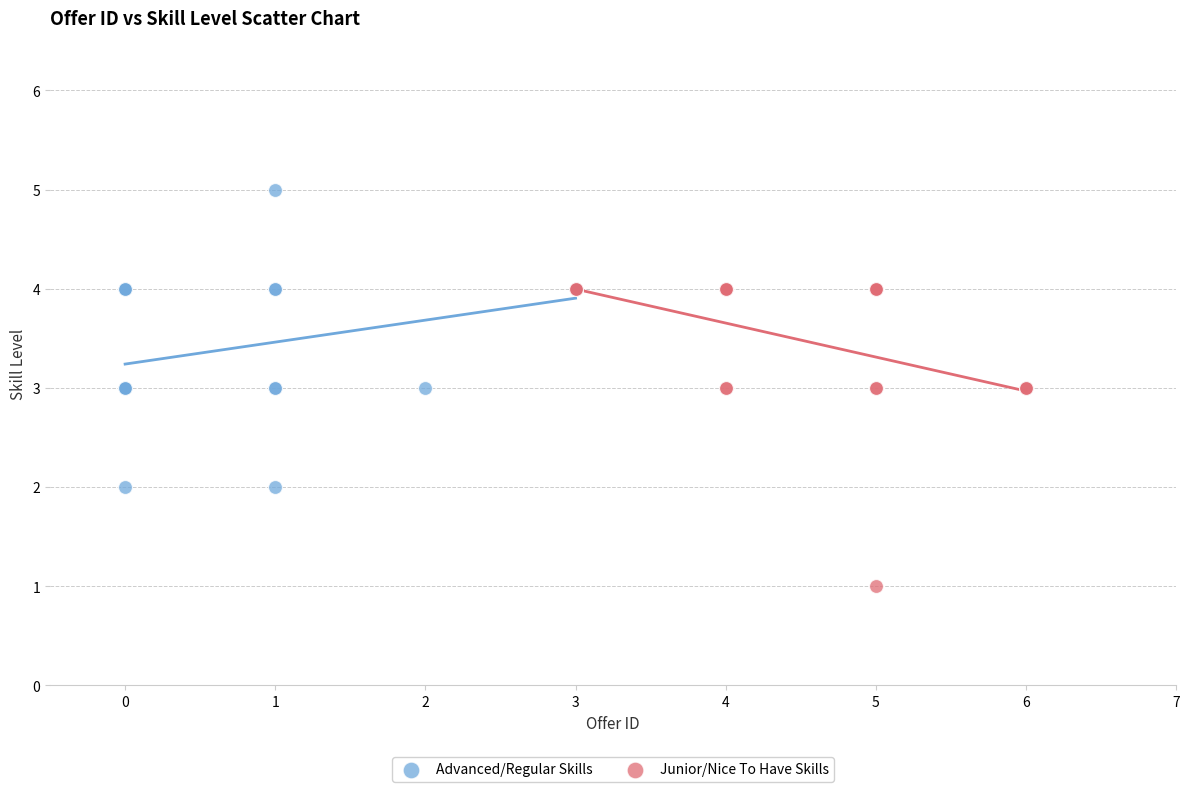

Which series contains the highest Y value?

Advanced/Regular Skills